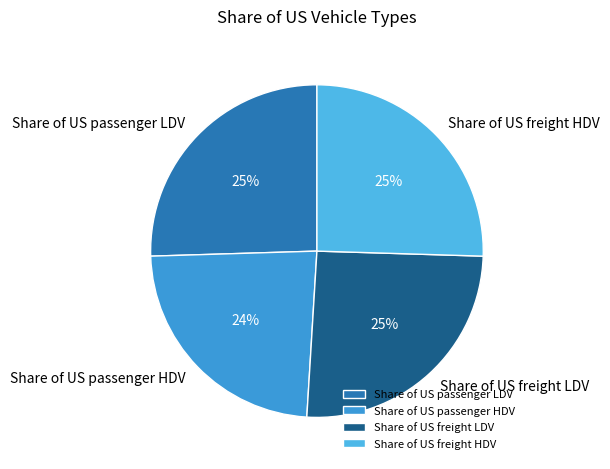

Count the number of slices in the pie.

4